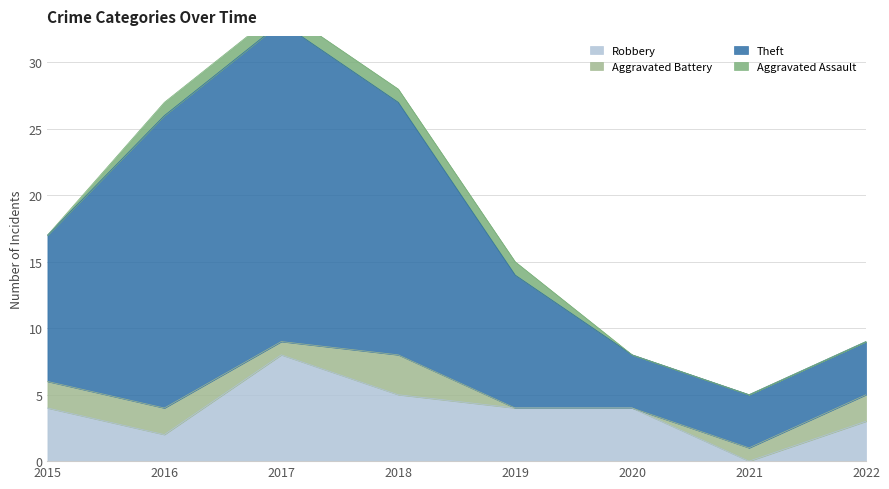

Between 2018 and 2016, which is larger?

2018